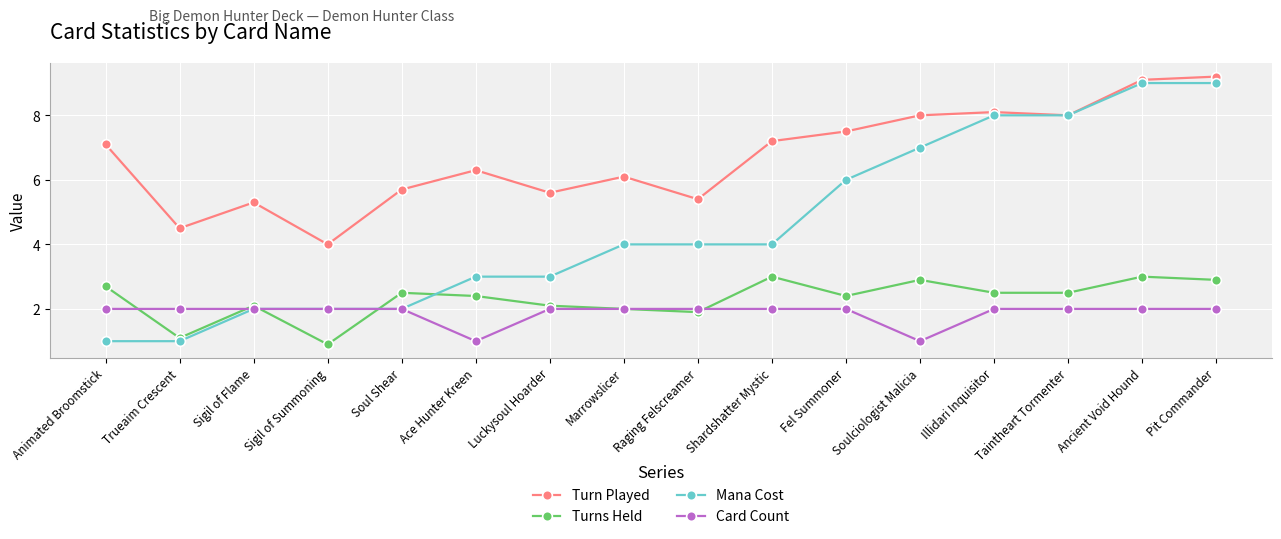

What is the average value of the Turn Played series?

6.7